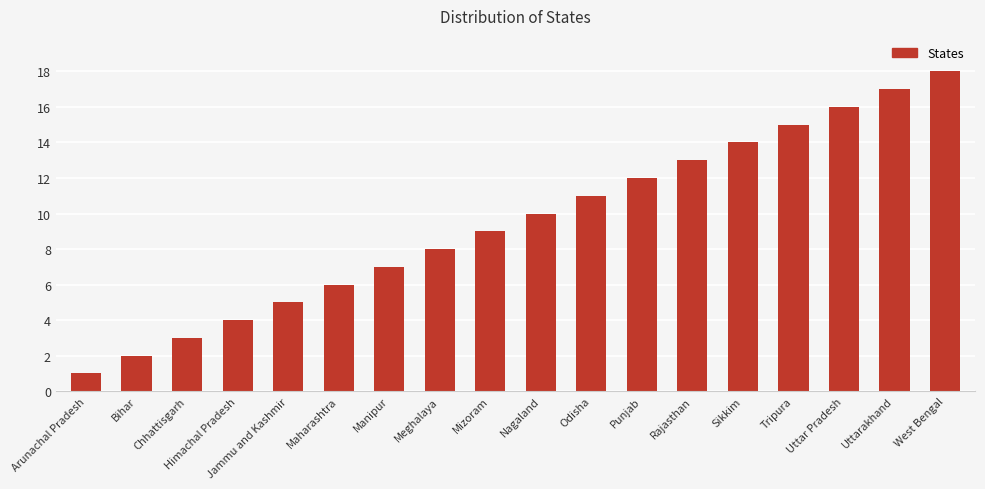

Reading left to right, list all the values displayed in this chart.

1	2	3	4	5	6	7	8	9	10	11	12	13	14	15	16	17	18